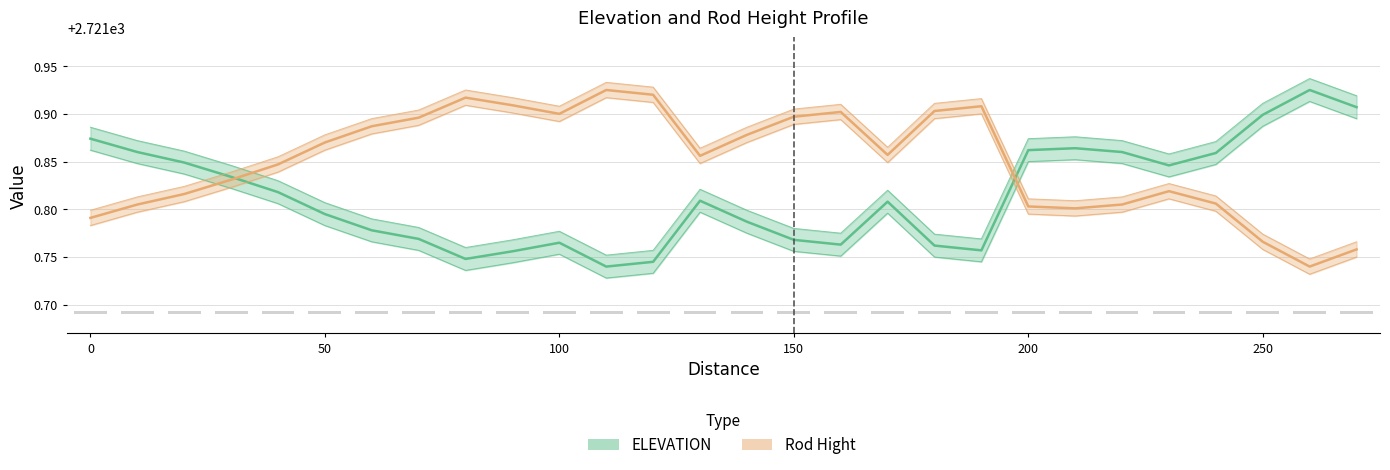

At 70, list the series in order from smallest to largest.

ELEVATION, Rod Hight 